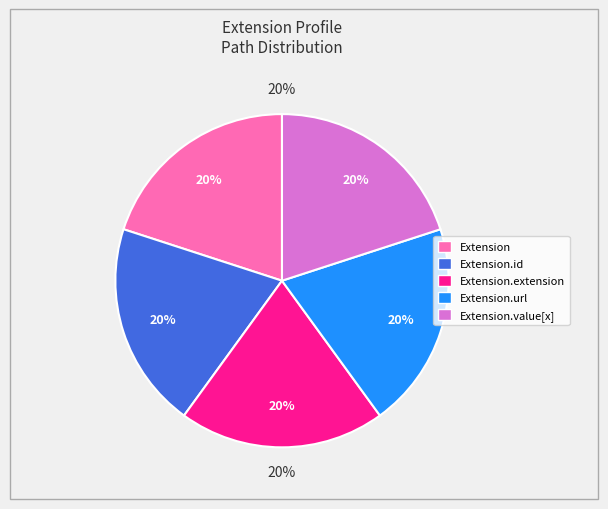

Is it true that Extension.url is 94% of the pie?

False